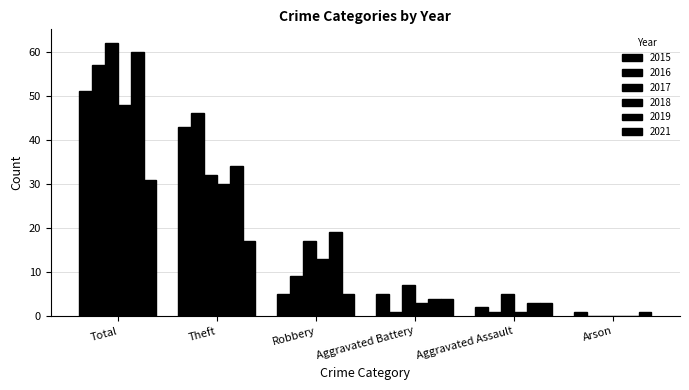

How many data points does each series have?

6